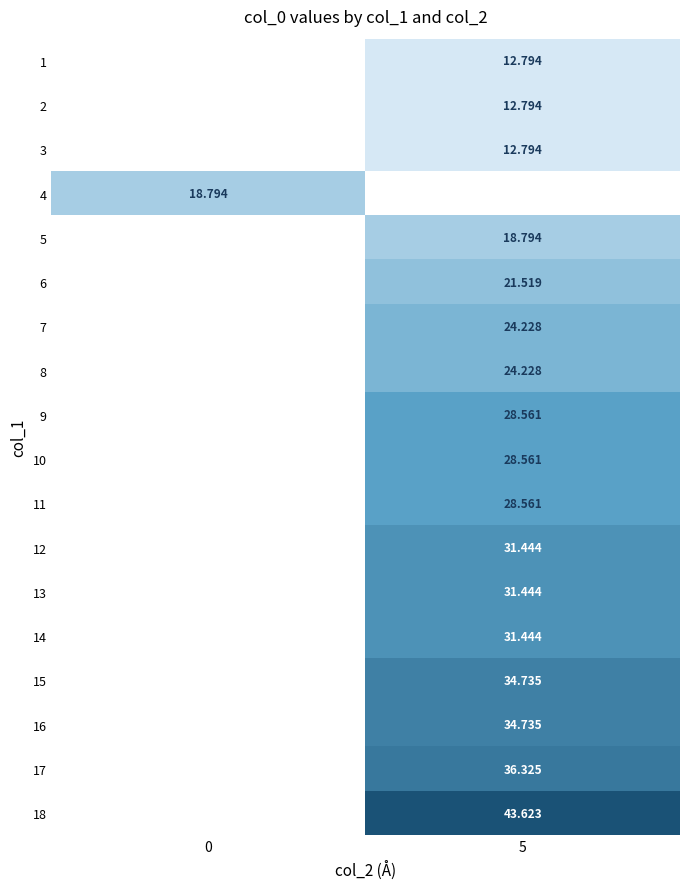

Is the value of 18 at 5 greater than the value of 3 at 5?

Yes